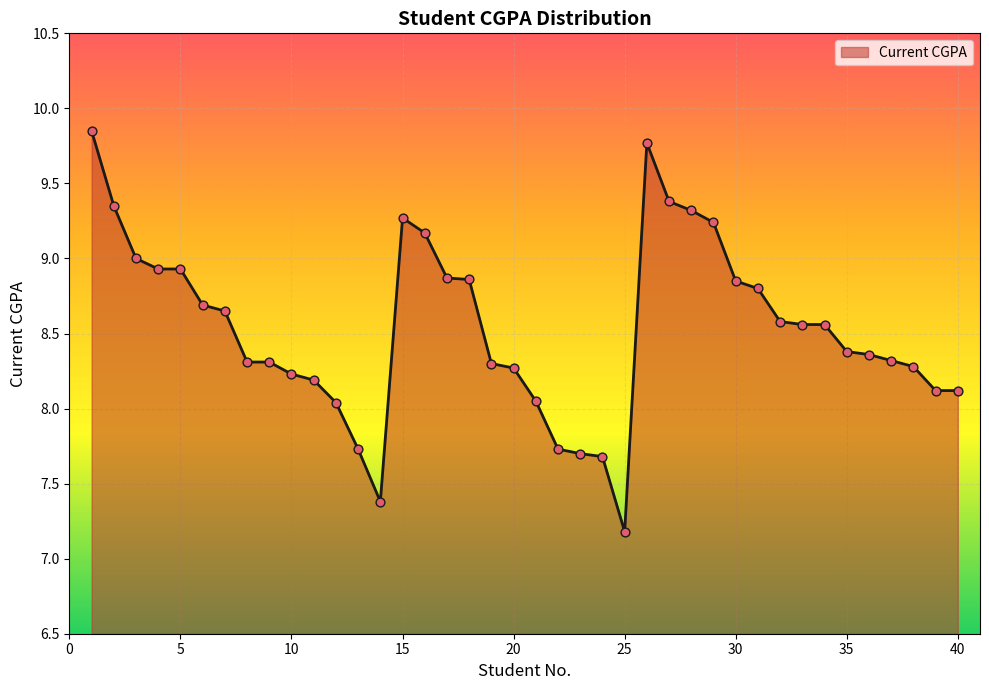

What is the difference between the maximum and minimum values?

2.7